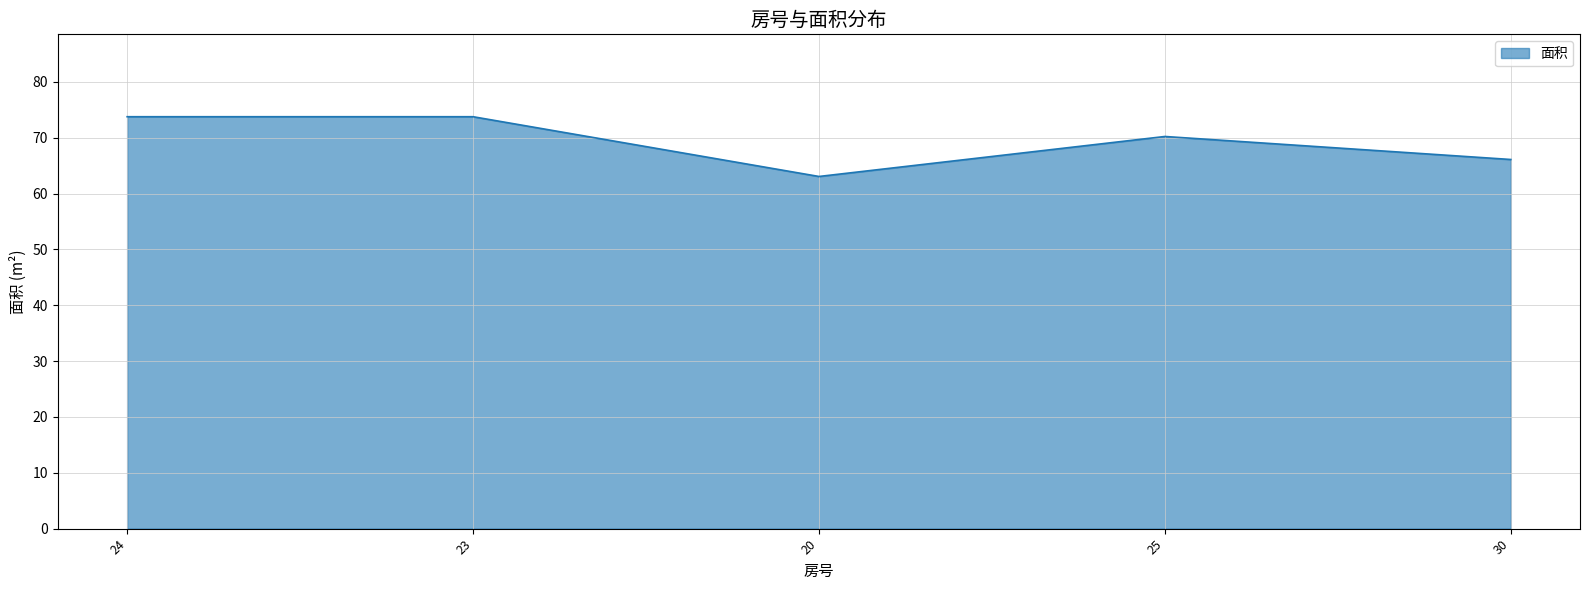

How many lines are shown in the chart?

1